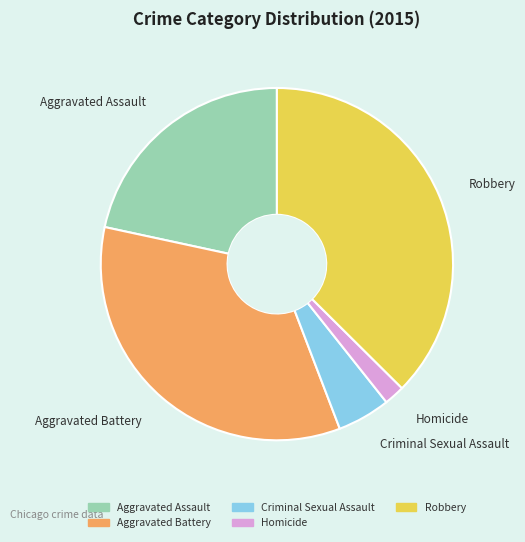

Is the sum of Criminal Sexual Assault and Aggravated Assault greater than half?

No